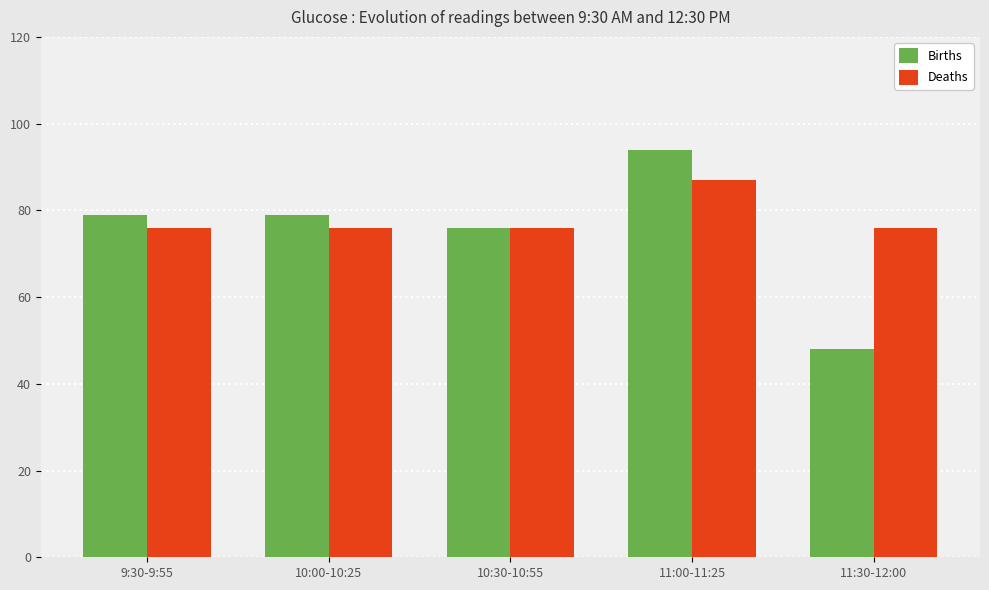

What is the average value of the Births series?

75